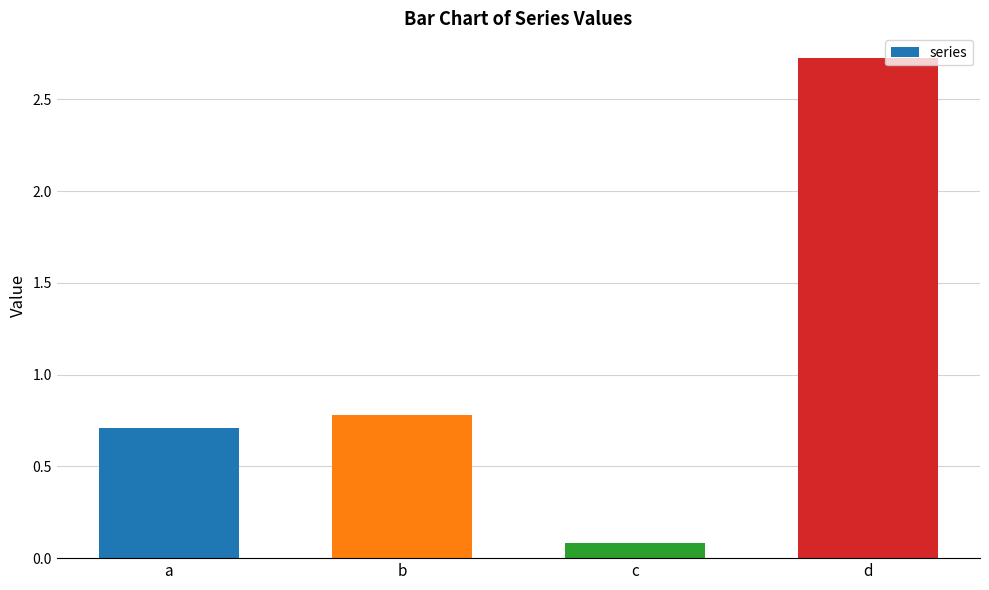

What is the value of the 1st bar from the left?

0.7